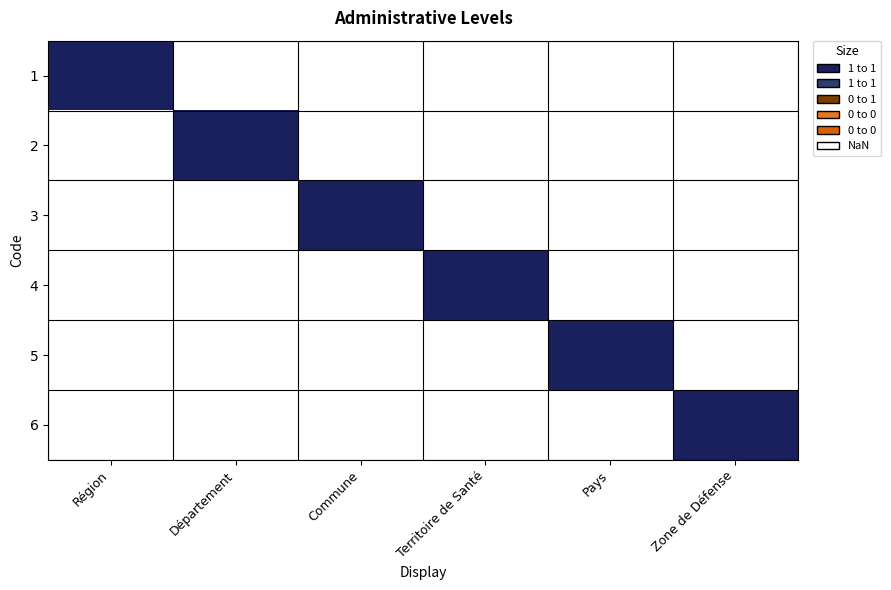

Reading left to right, what are all the values shown in this chart?

1: Région=1	Département=0	Commune=0	Territoire de Santé=0	Pays=0	Zone de Défense=0
2: Région=0	Département=1	Commune=0	Territoire de Santé=0	Pays=0	Zone de Défense=0
3: Région=0	Département=0	Commune=1	Territoire de Santé=0	Pays=0	Zone de Défense=0
4: Région=0	Département=0	Commune=0	Territoire de Santé=1	Pays=0	Zone de Défense=0
5: Région=0	Département=0	Commune=0	Territoire de Santé=0	Pays=1	Zone de Défense=0
6: Région=0	Département=0	Commune=0	Territoire de Santé=0	Pays=0	Zone de Défense=1